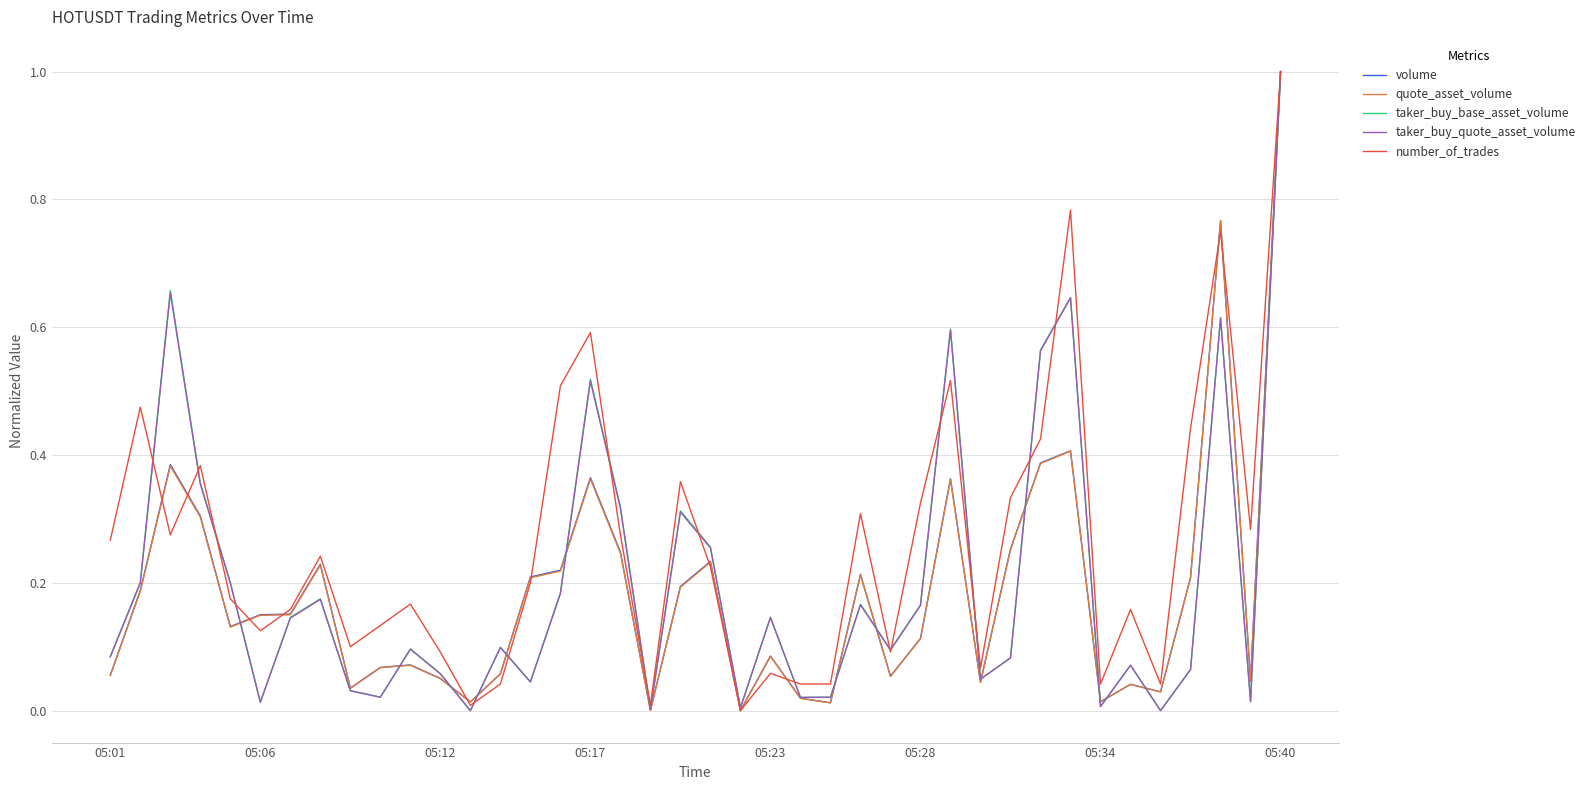

What is the highest value of the taker_buy_quote_asset_volume series?

1.0